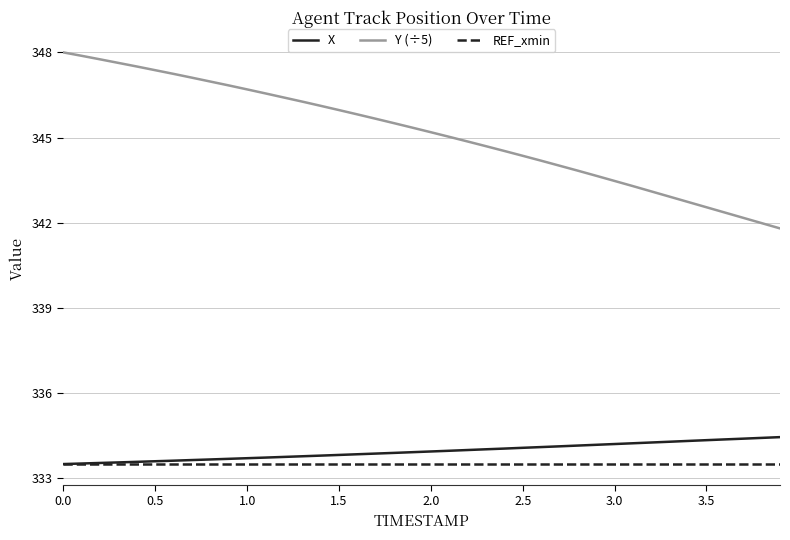

List the series in order of their peak value, highest first.

Y (÷5), X, REF_xmin